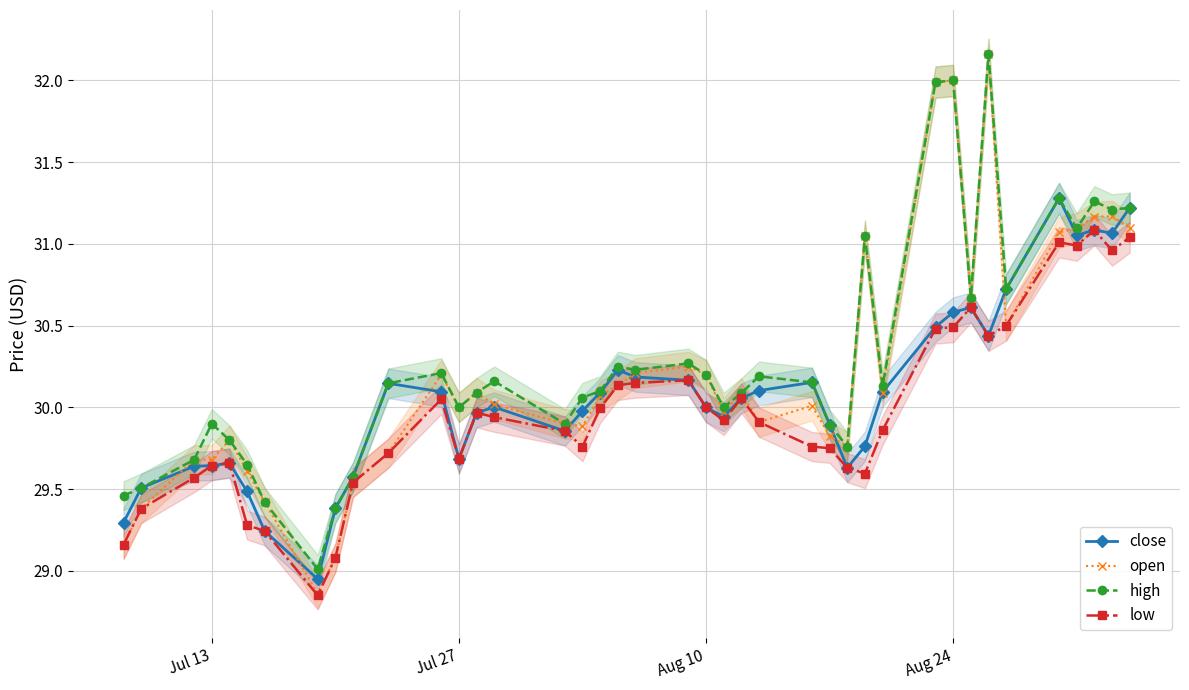

List the series in order of their overall mean, lowest first.

low, close, open, high